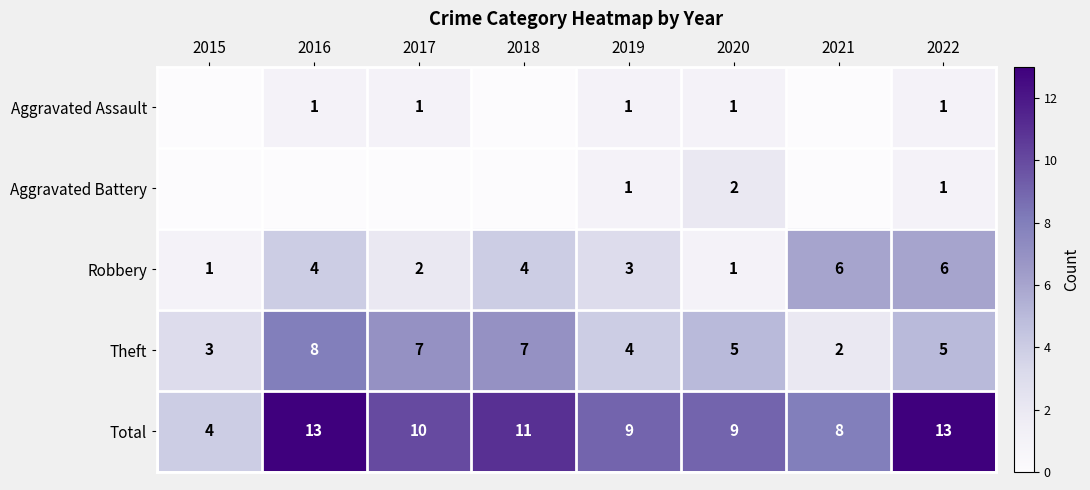

Which series changed the most between 2019 and 2022?

Total